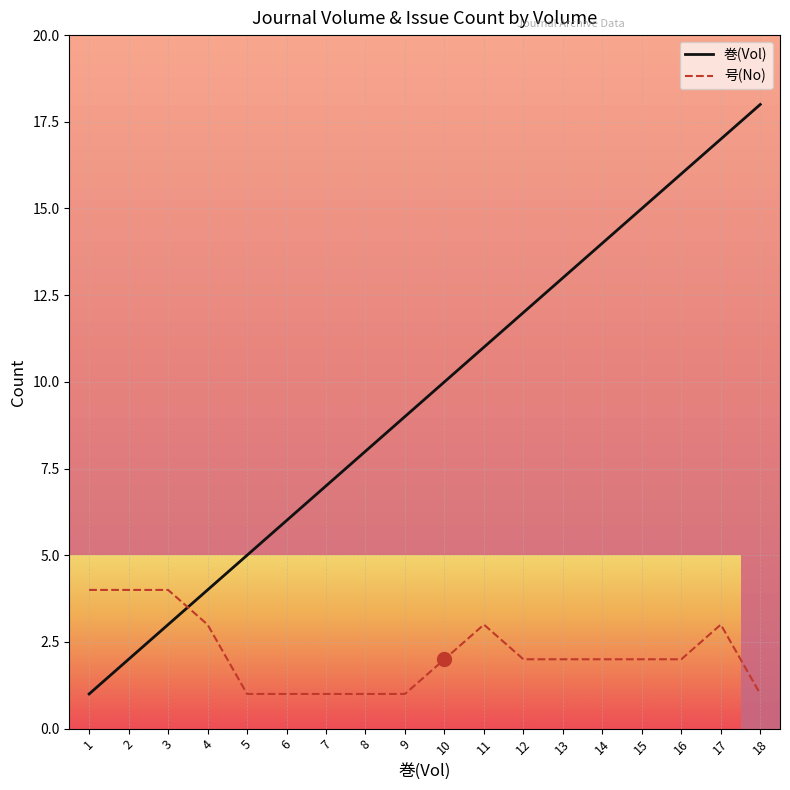

The value of 巻(Vol) at 15 is 15. True or false?

True